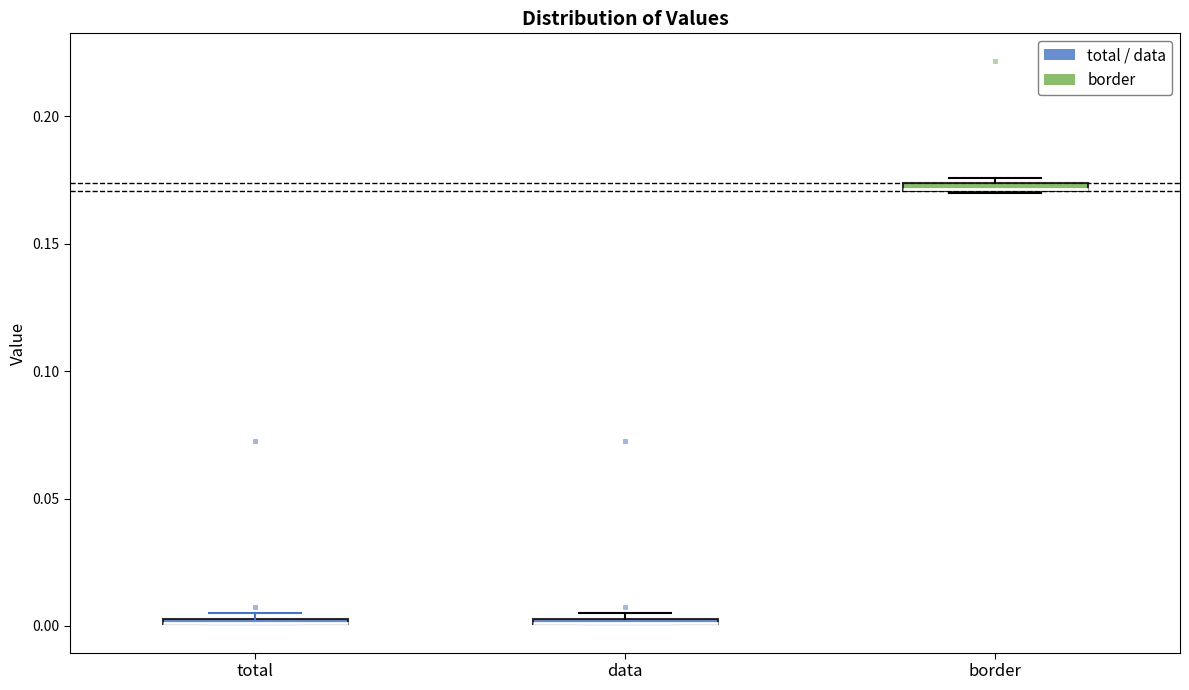

Where is the upper edge of the box for border on the y-axis? The values are not printed on the chart, so give them approximately, as read against the axis.

0.175